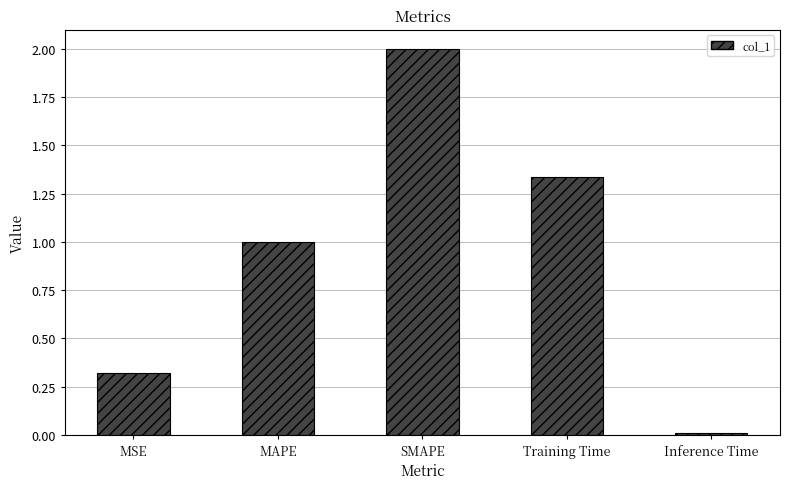

How many values are below 1?

2